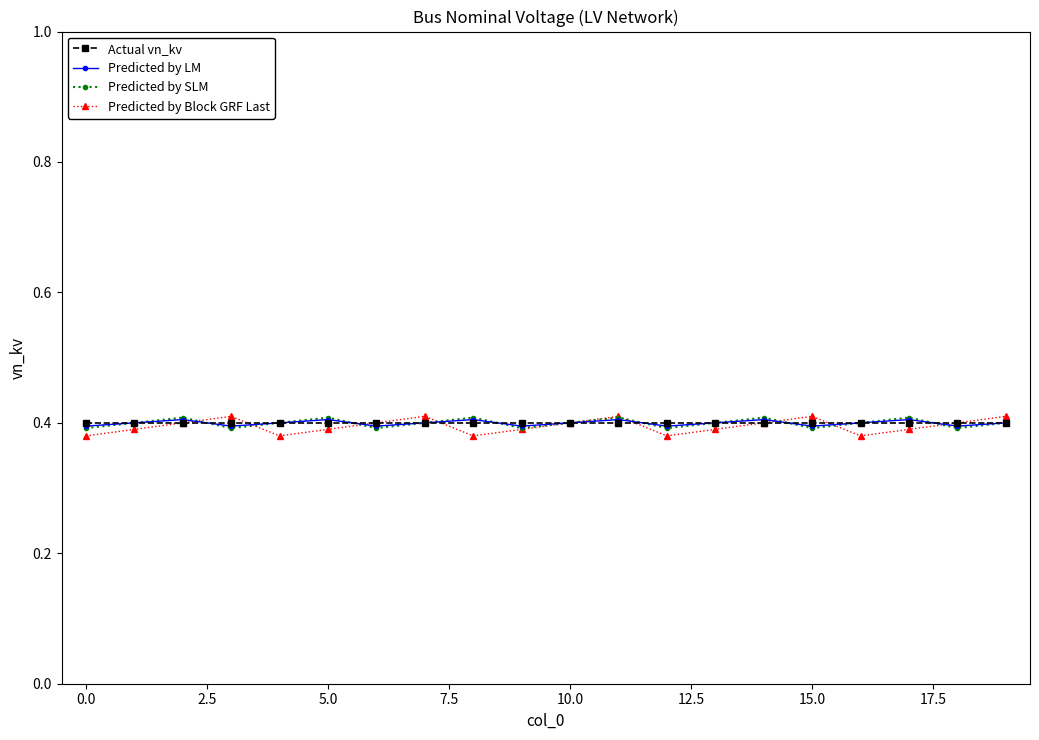

True or false: Predicted by Block GRF Last has more than 2 points higher than both neighbors.

True